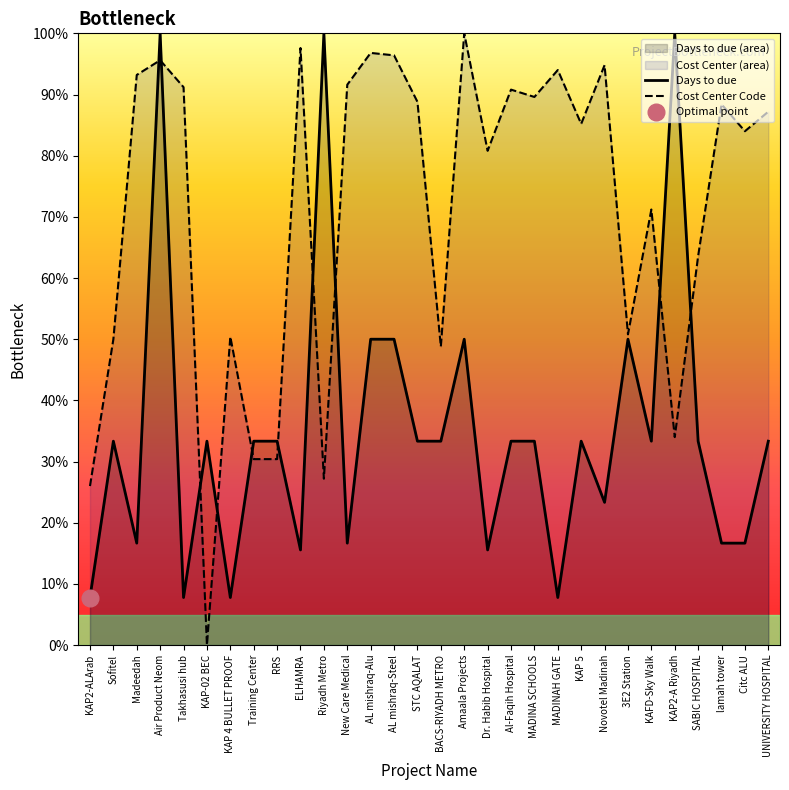

What is the approximate value of Days to due at Novotel Madinah?

23.3